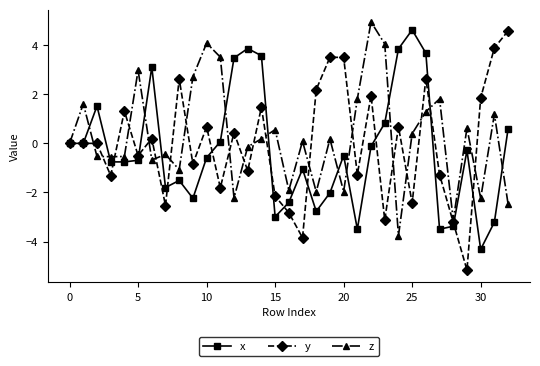

True or false: y has more than 2 points higher than both neighbors.

True